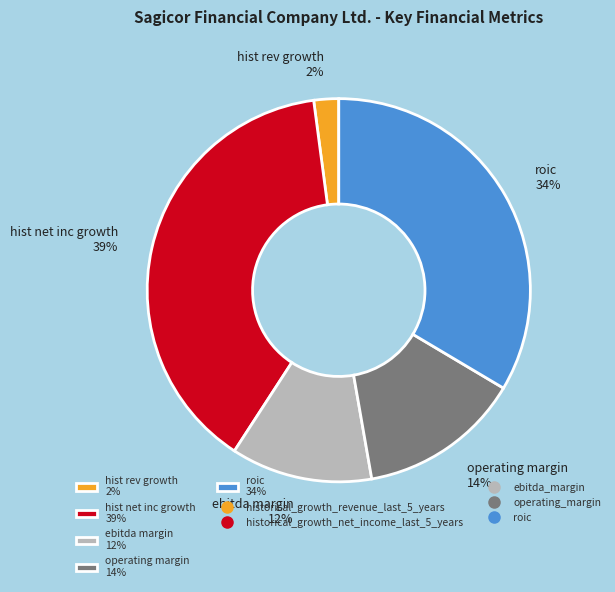

Count the number of slices in the pie.

5